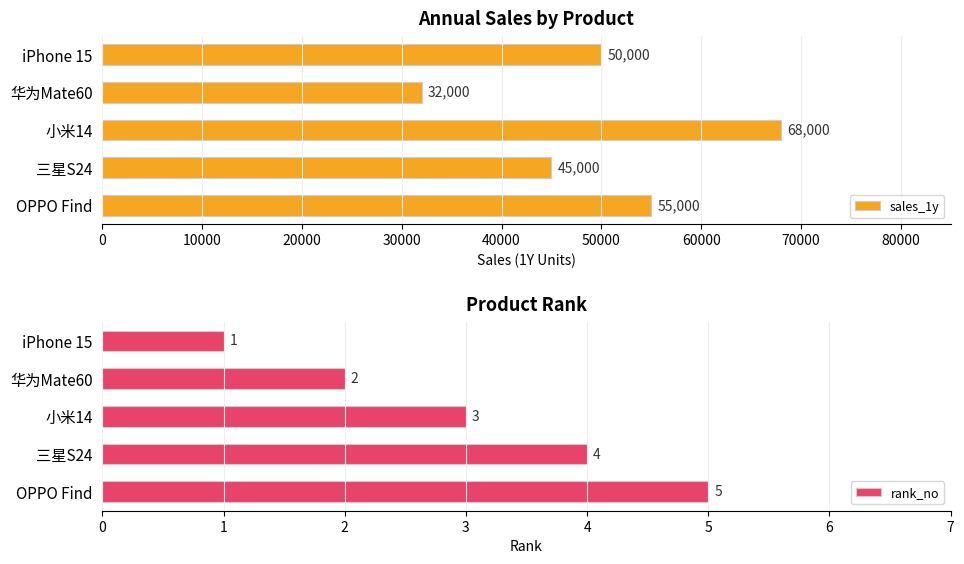

Which series has the widest spread of values?

sales_1y